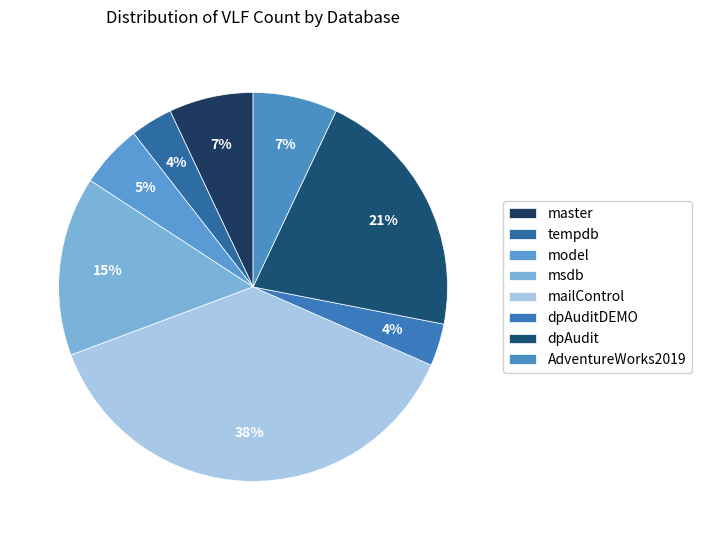

The model slice represents 1% of the pie. True or false?

False